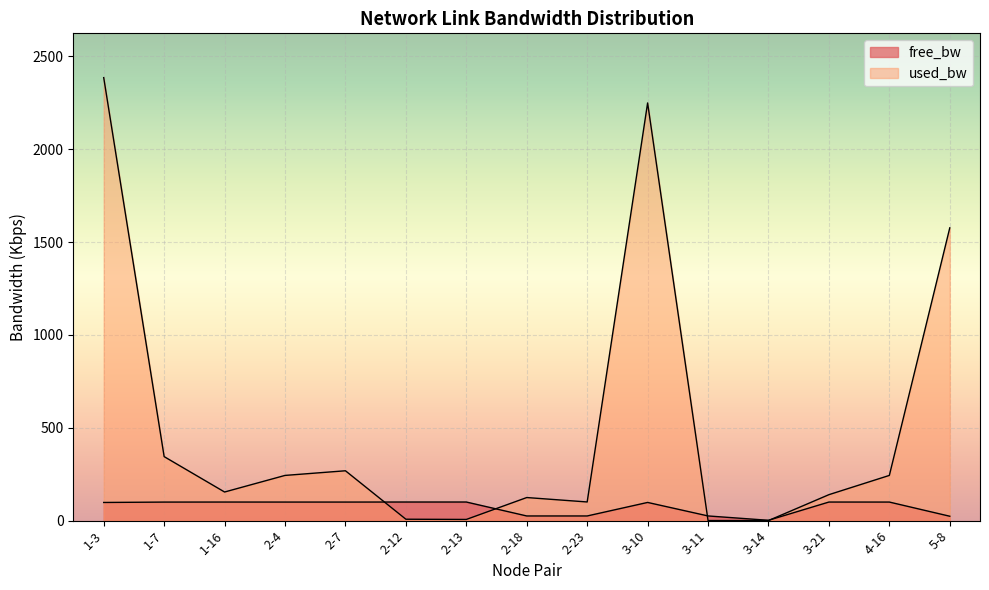

Which label corresponds to the largest value in the chart?

1-3